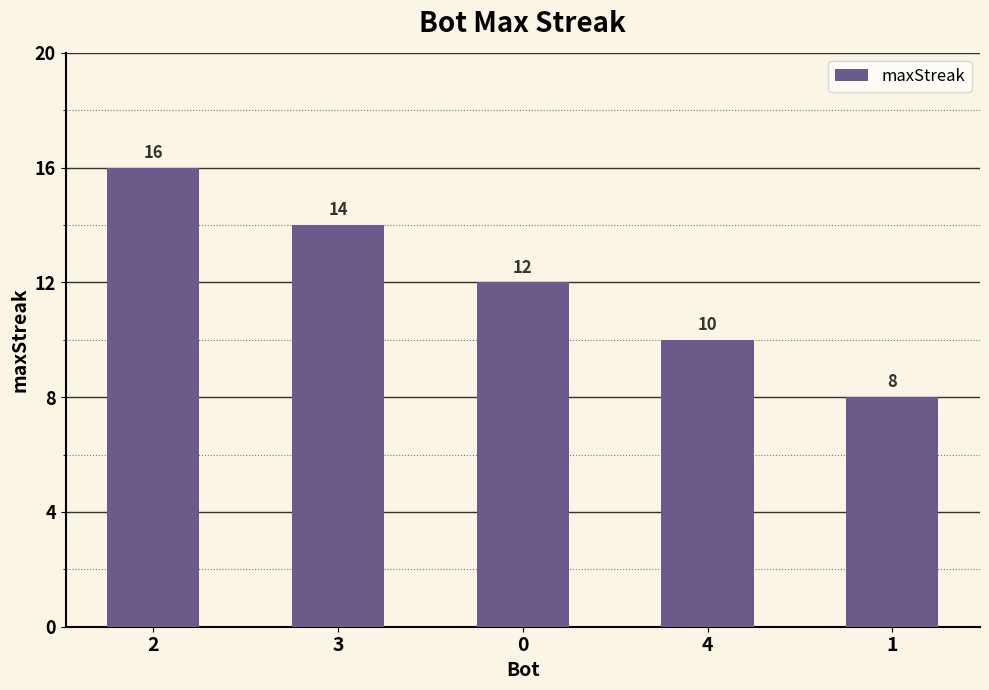

List the labels in order of value, largest first.

2, 3, 0, 4, 1